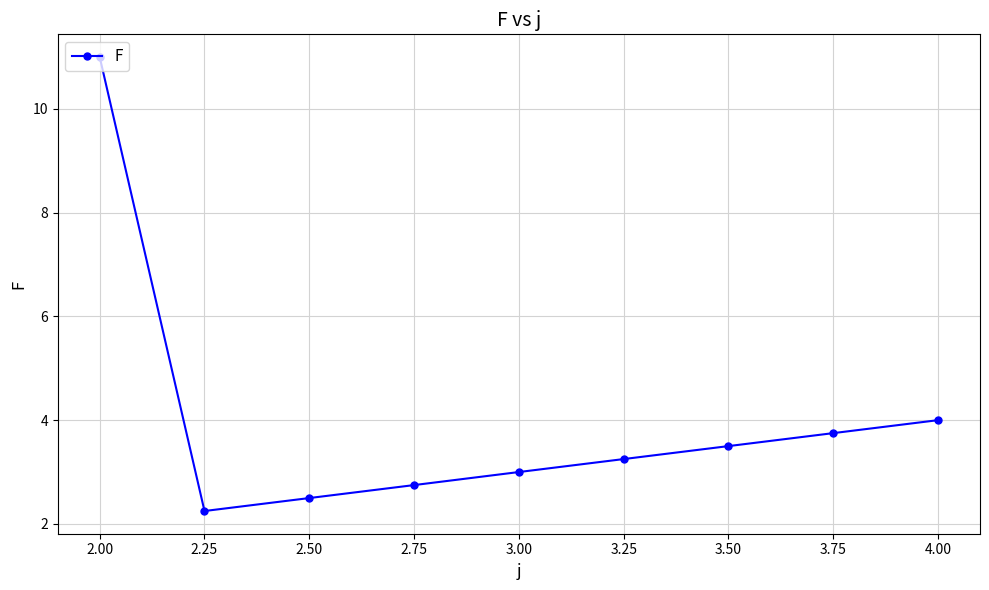

At which category does the chart reach its minimum across all series?

2.25